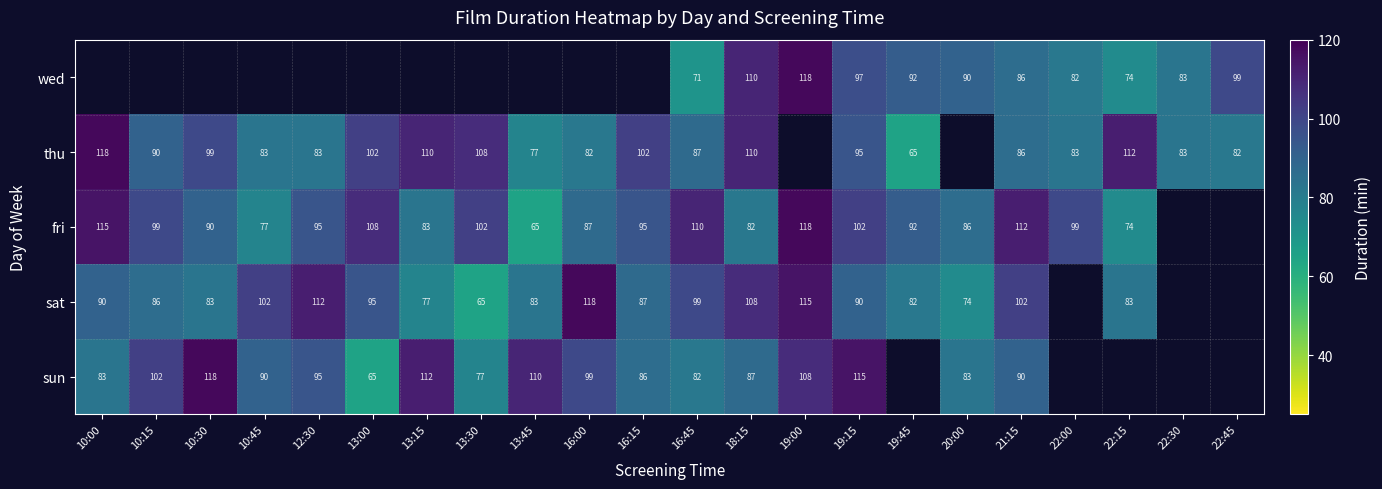

At which category is the sum across all series the highest?

19:15